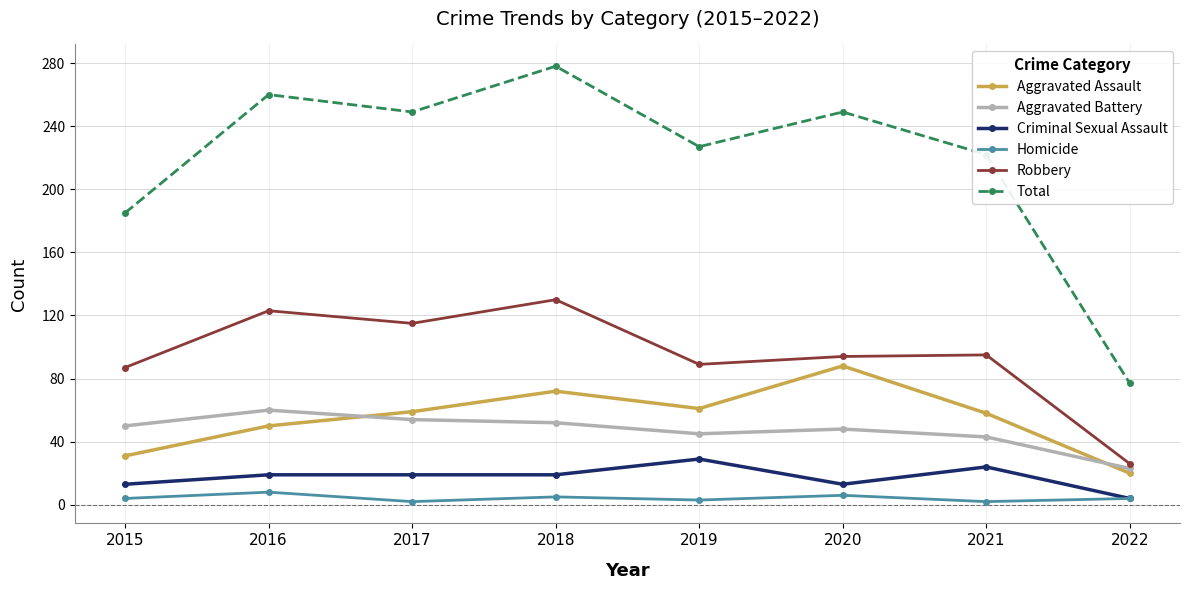

How many series are shown in this chart?

6